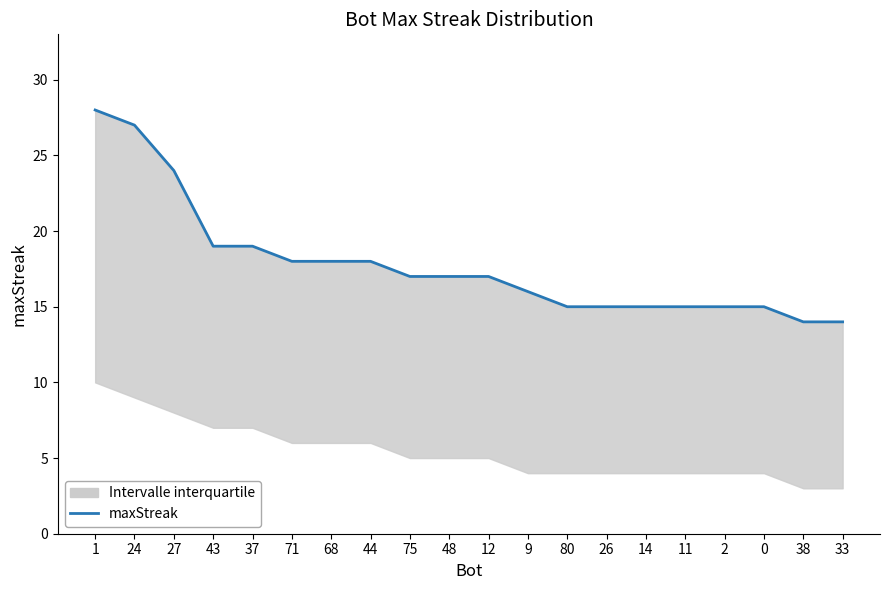

What is the difference between the second highest and minimum values?

13